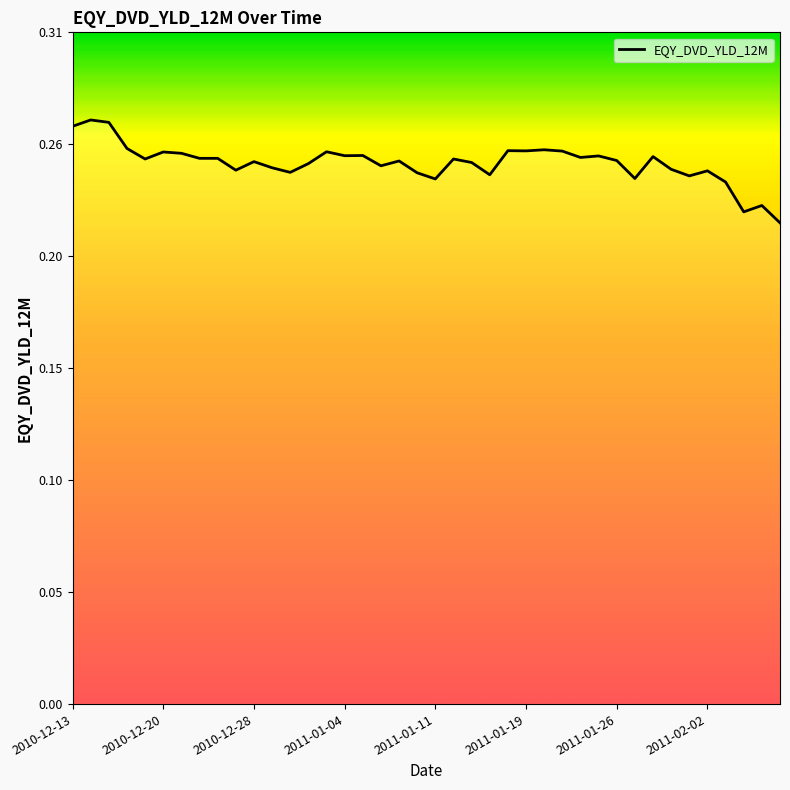

Does the chart have visible grid lines?

No